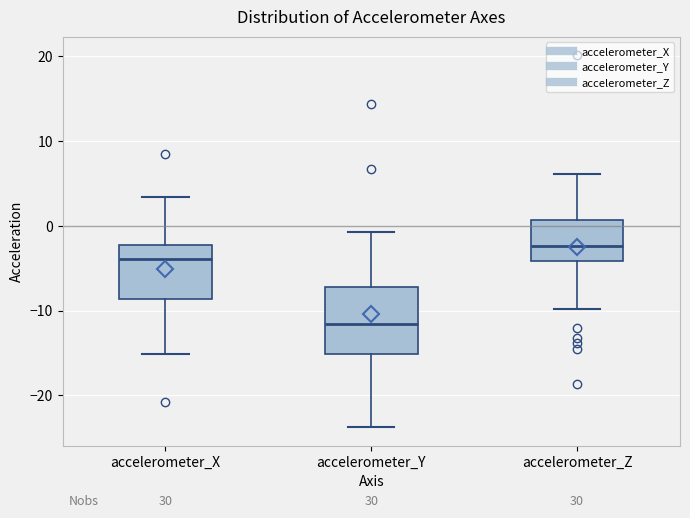

Which box is the tallest, from its lower edge to its upper edge?

accelerometer_Y